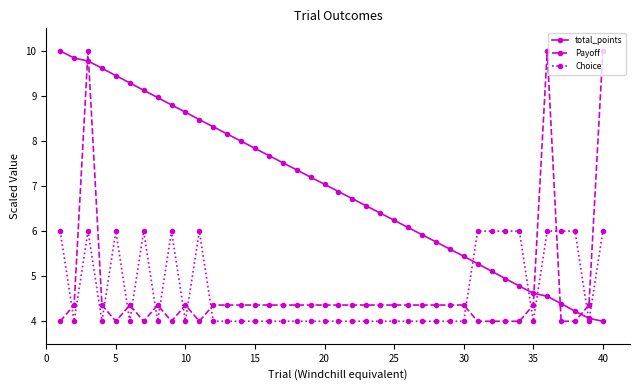

What is the value of the total_points point at the 26th from the left?

6.1